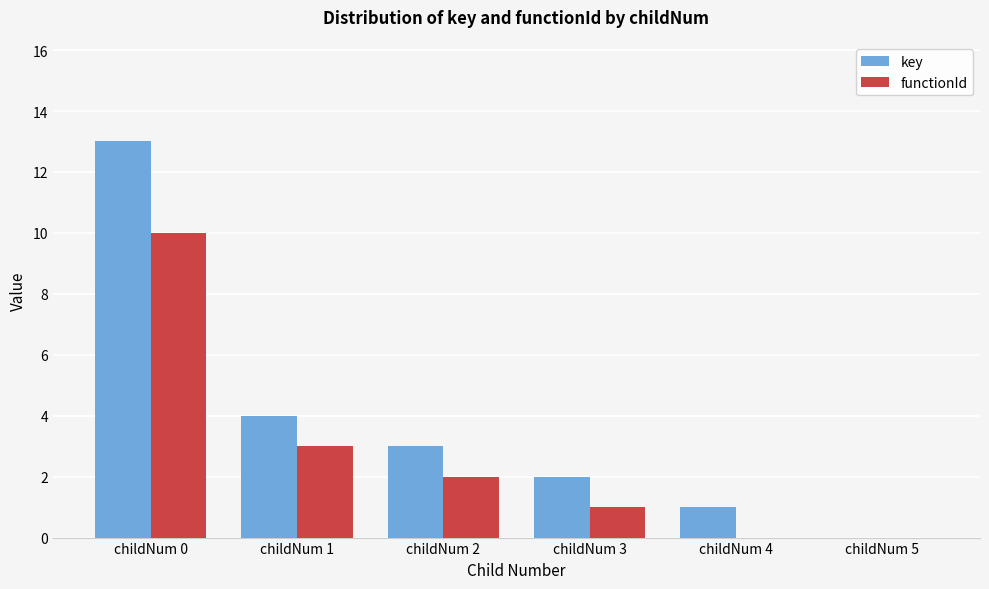

Where does the key series first go above 3?

childNum 0